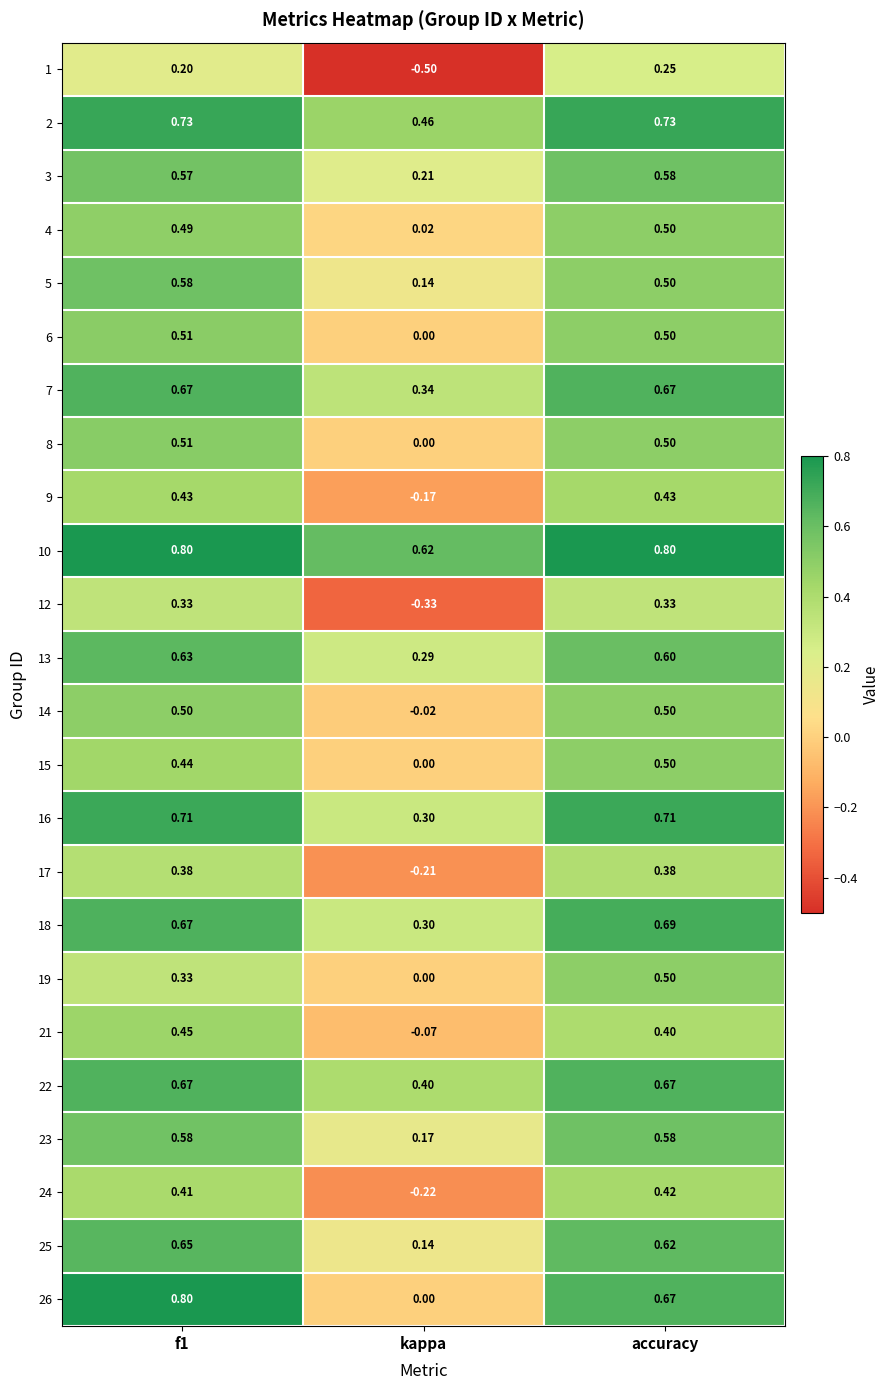

At which label is 18 closest to 0?

kappa